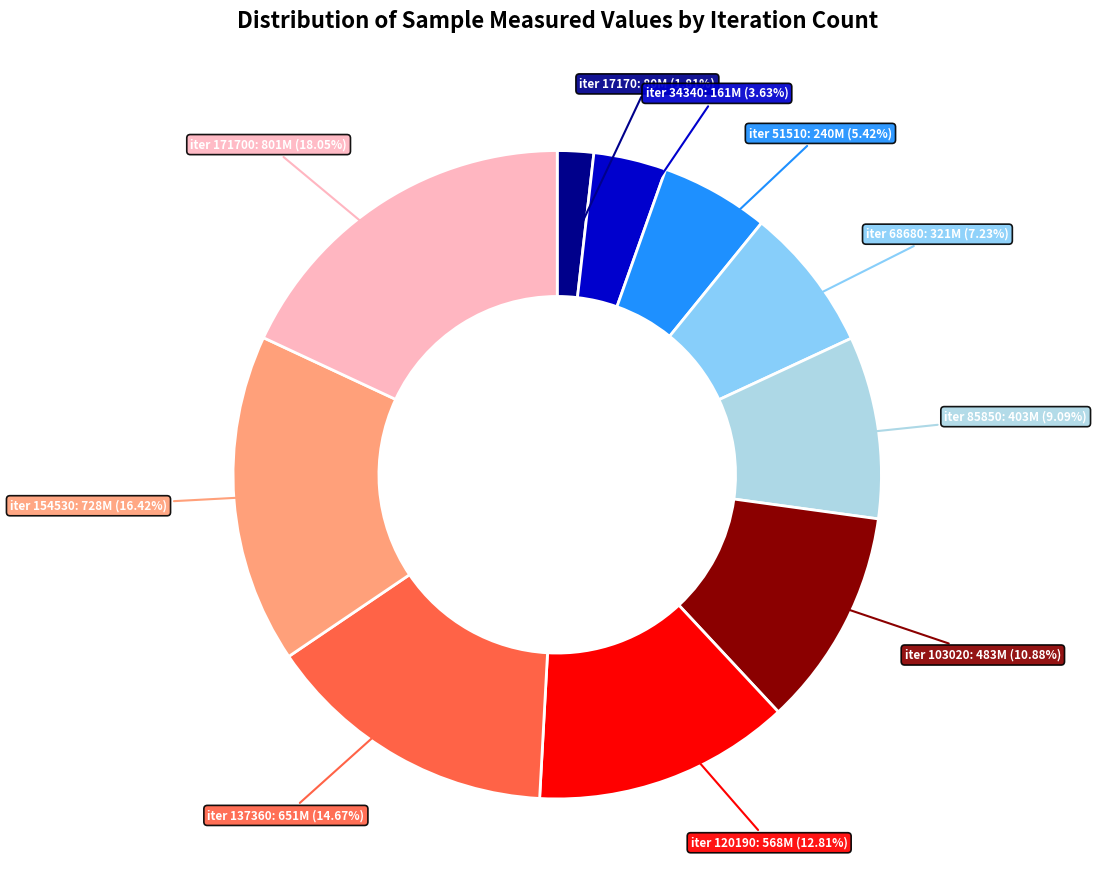

Is the sum of iter 17170 and iter 68680 greater than half?

No